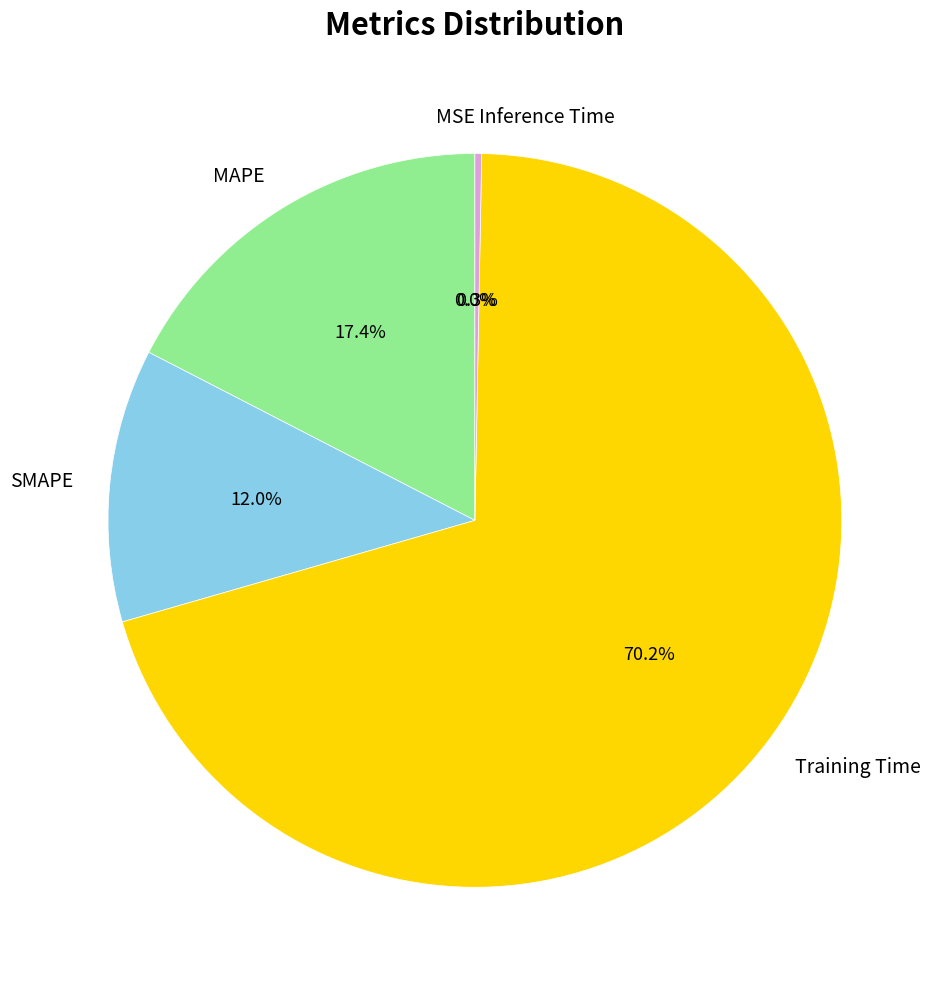

Approximately how many times larger is the value at MAPE compared to Training Time?

0.2